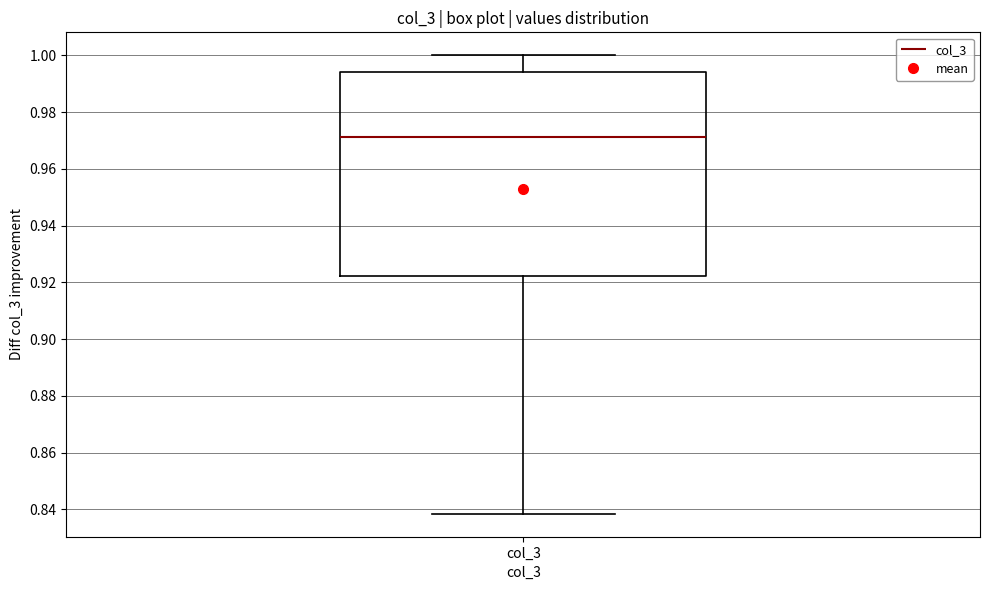

Where is the lower edge of the box for col_3 on the y-axis? The values are not printed on the chart, so give them approximately, as read against the axis.

0.922